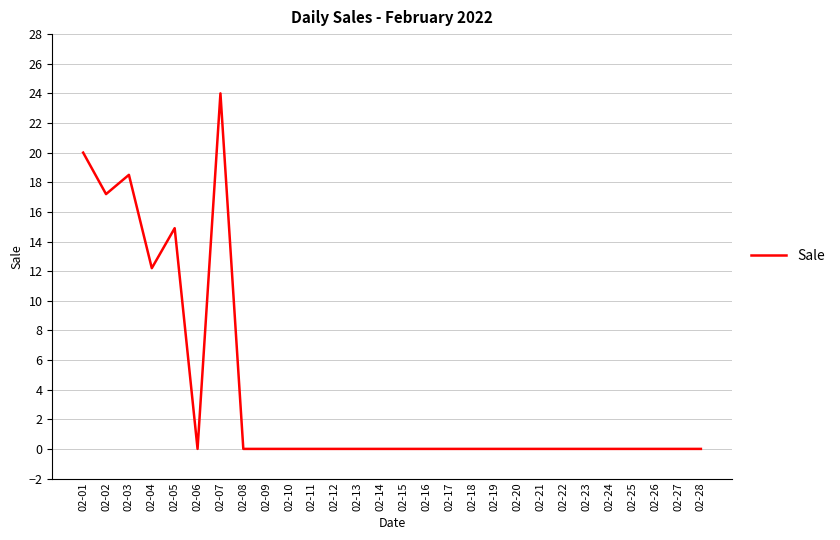

What is the difference between the values at 02-01 and 02-26?

20.0